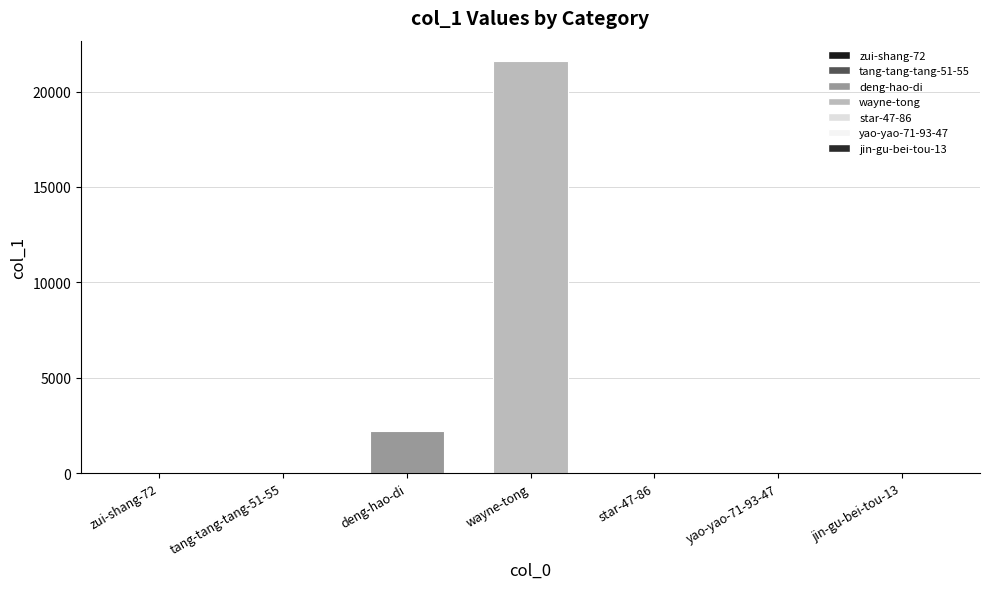

Where is the data nearest to the value 10795?

deng-hao-di